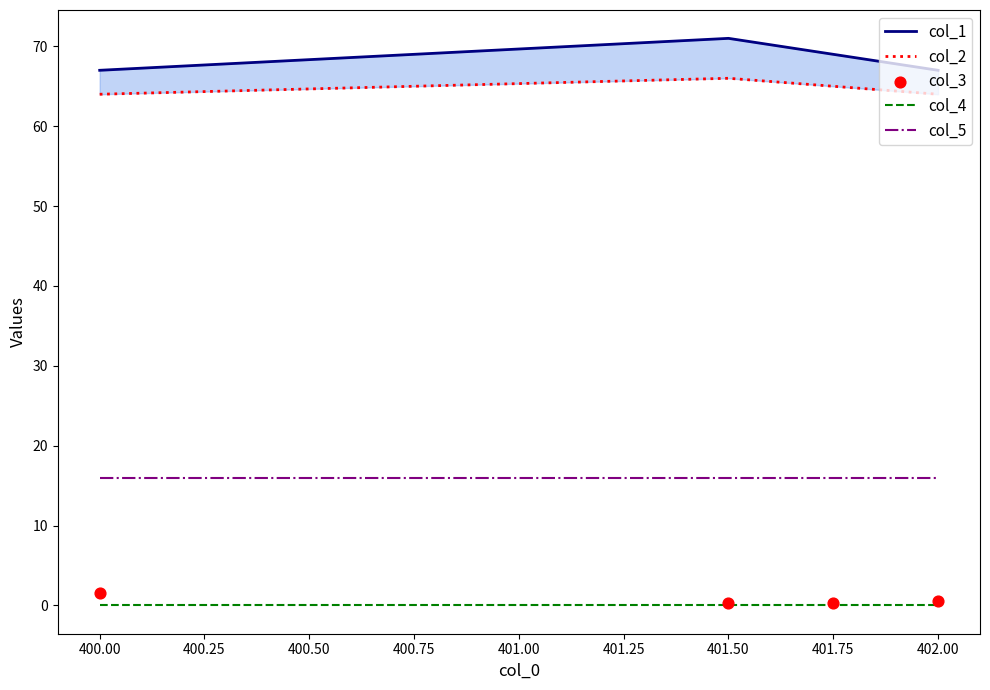

What is the lowest value of the col_5 series?

16